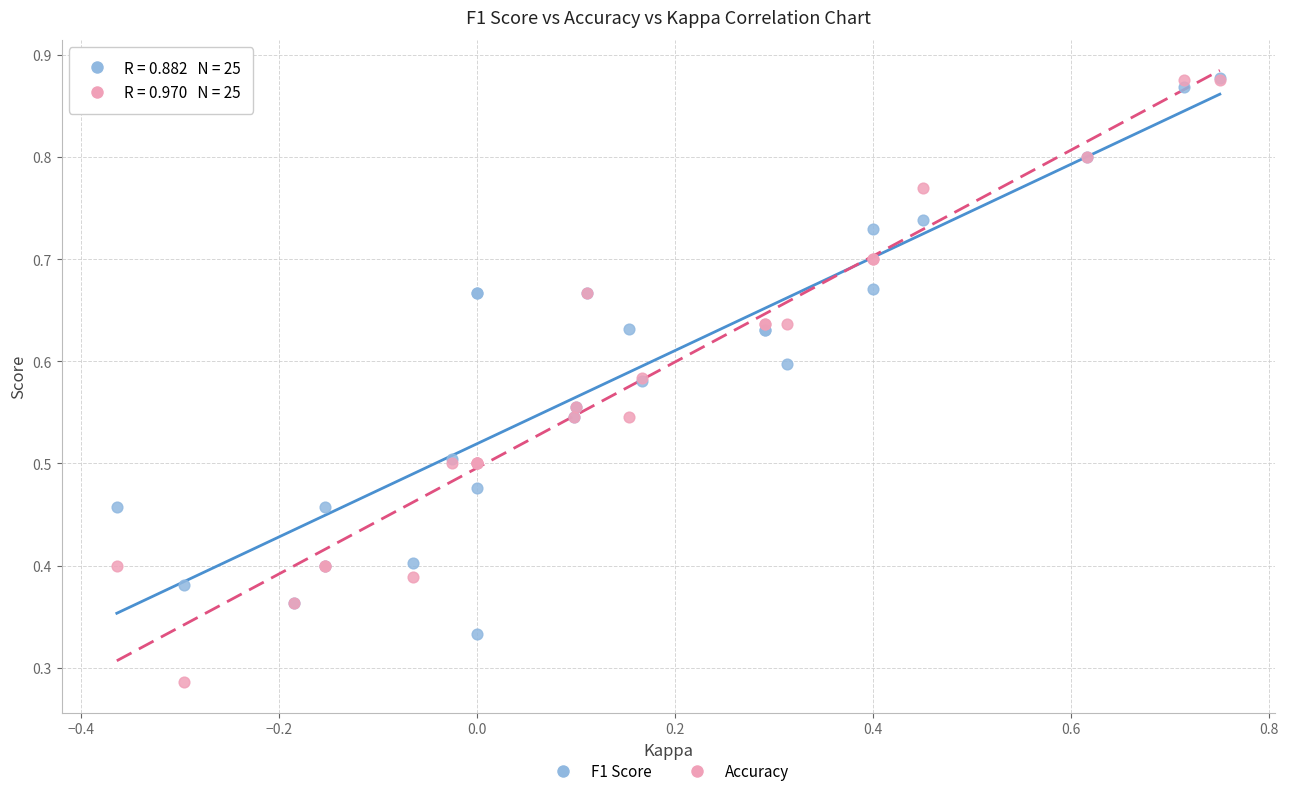

What are all the series names shown in the legend?

F1 Score, Accuracy